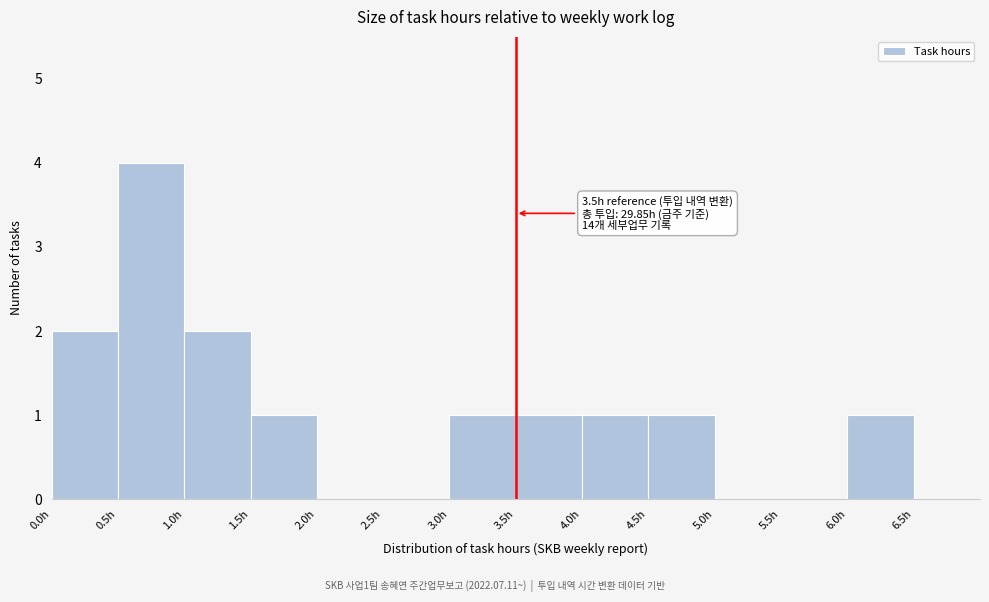

Which range on the x-axis has the tallest bar?

0.5 to 1.0